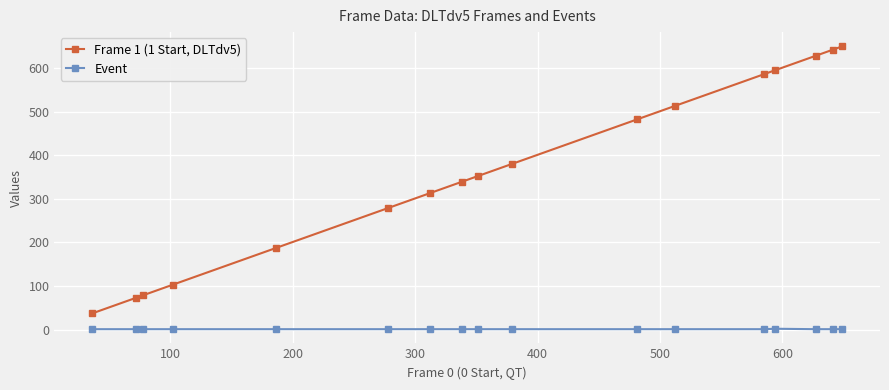

True or false: Frame 1 (1 Start, DLTdv5) and Event intersect in this chart.

False